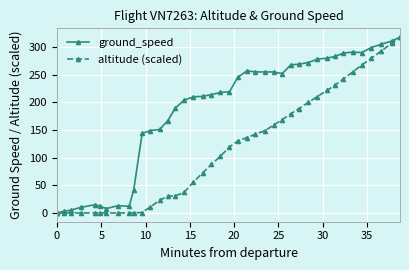

Which series has the largest total across all categories?

ground_speed